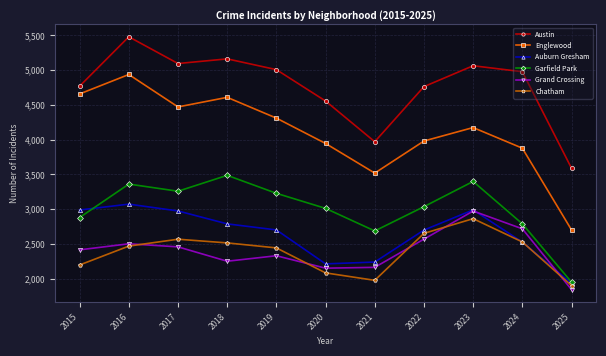

At which label does Grand Crossing reach its peak?

2023